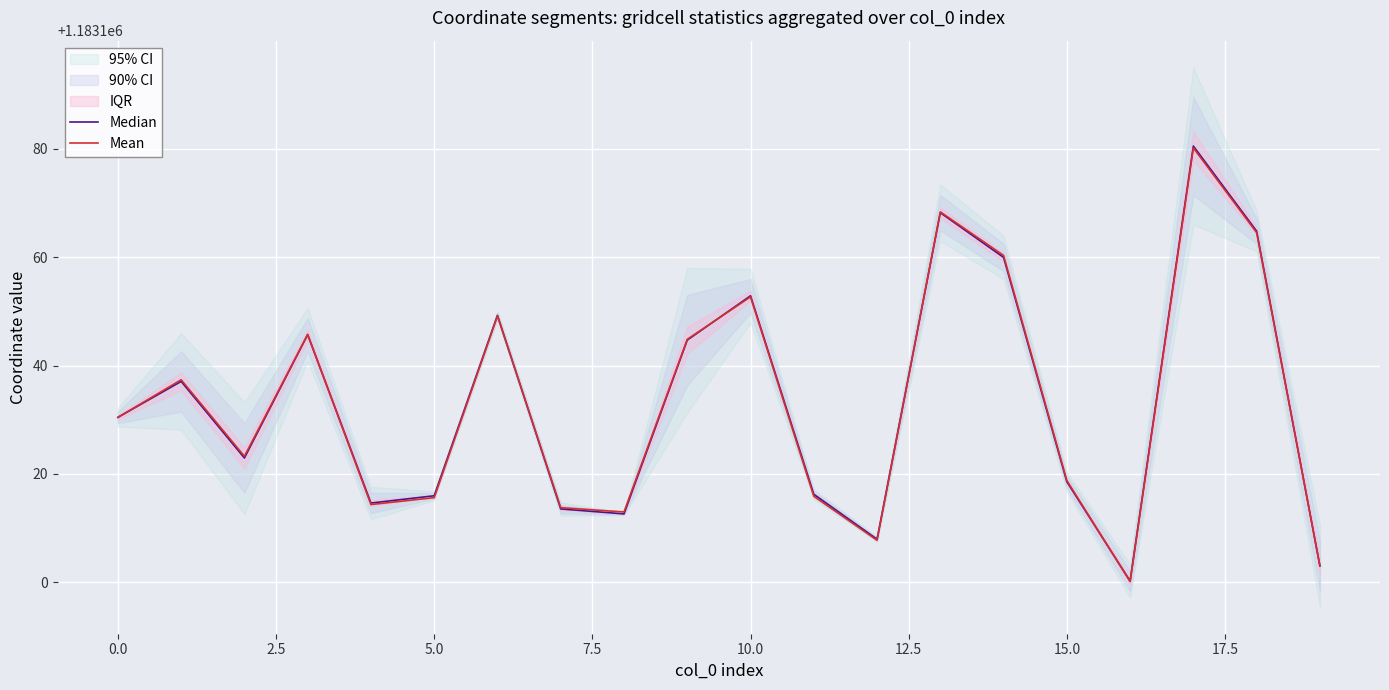

Reading left to right, list all the values displayed in this chart.

Median: 1183130.4	1183137.1	1183122.9	1183145.7	1183114.6	1183116.0	1183149.3	1183113.5	1183112.6	1183144.7	1183152.9	1183116.3	1183108.0	1183168.2	1183160.0	1183118.6	1183100.3	1183180.5	1183164.8	1183103.0
Mean: 1183130.4	1183137.4	1183123.3	1183145.7	1183114.4	1183115.6	1183149.2	1183113.8	1183113.0	1183144.8	1183152.7	1183115.9	1183107.8	1183168.3	1183160.3	1183118.8	1183100.1	1183180.1	1183164.5	1183103.1